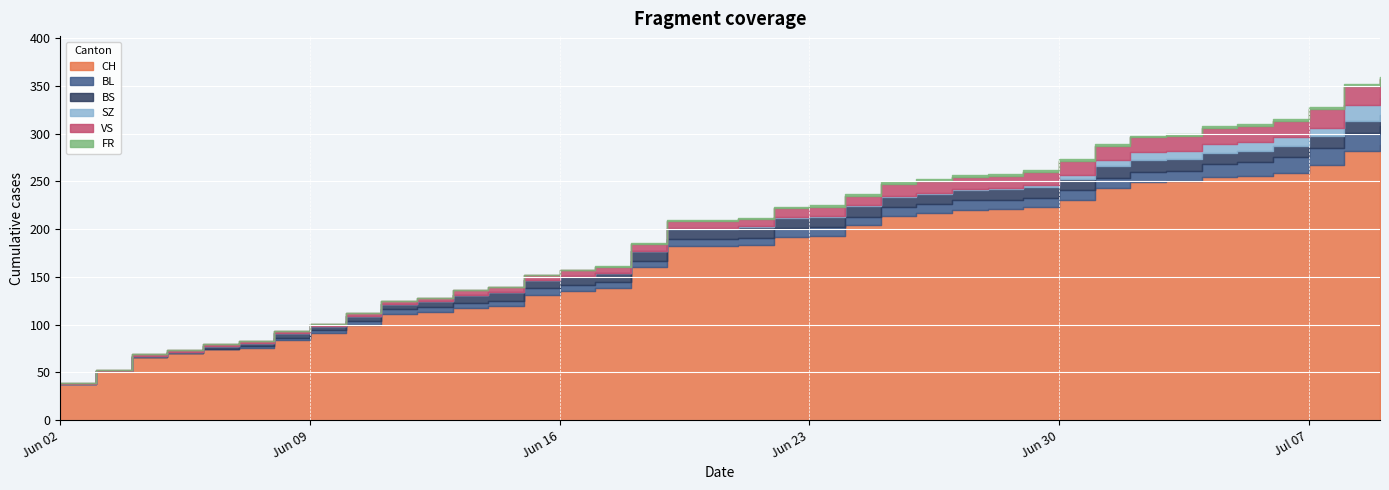

The value of FR at 2020-06-08 is 0. True or false?

True